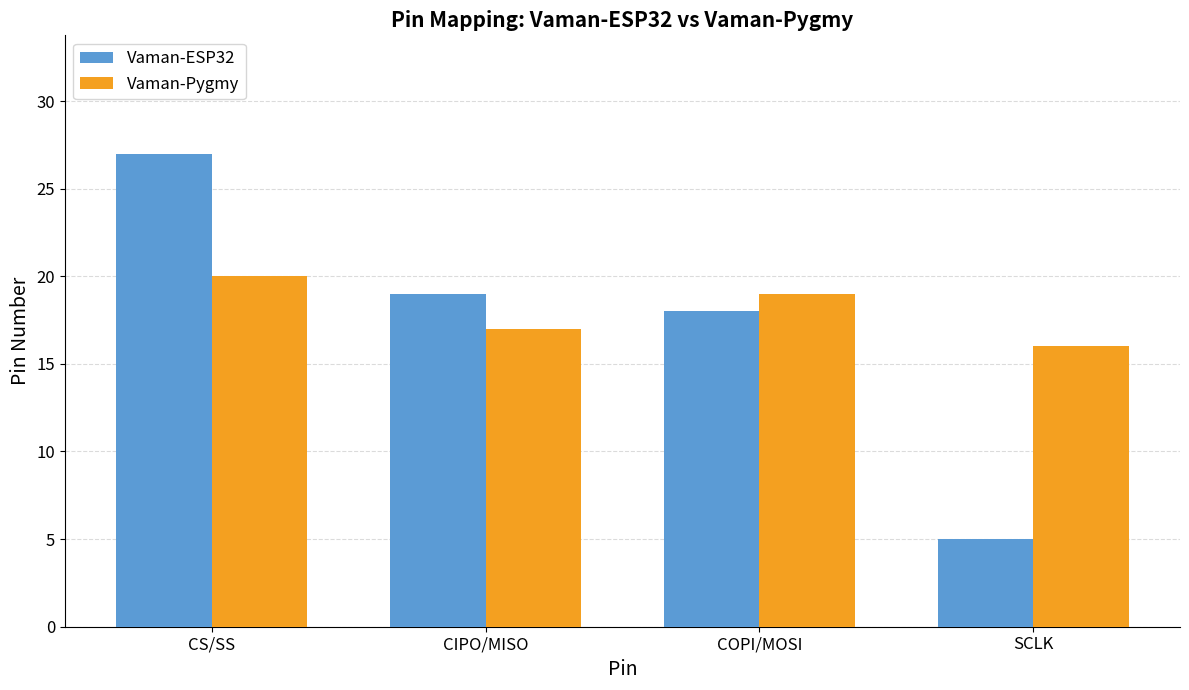

The value of Vaman-ESP32 at COPI/MOSI is 28. True or false?

False